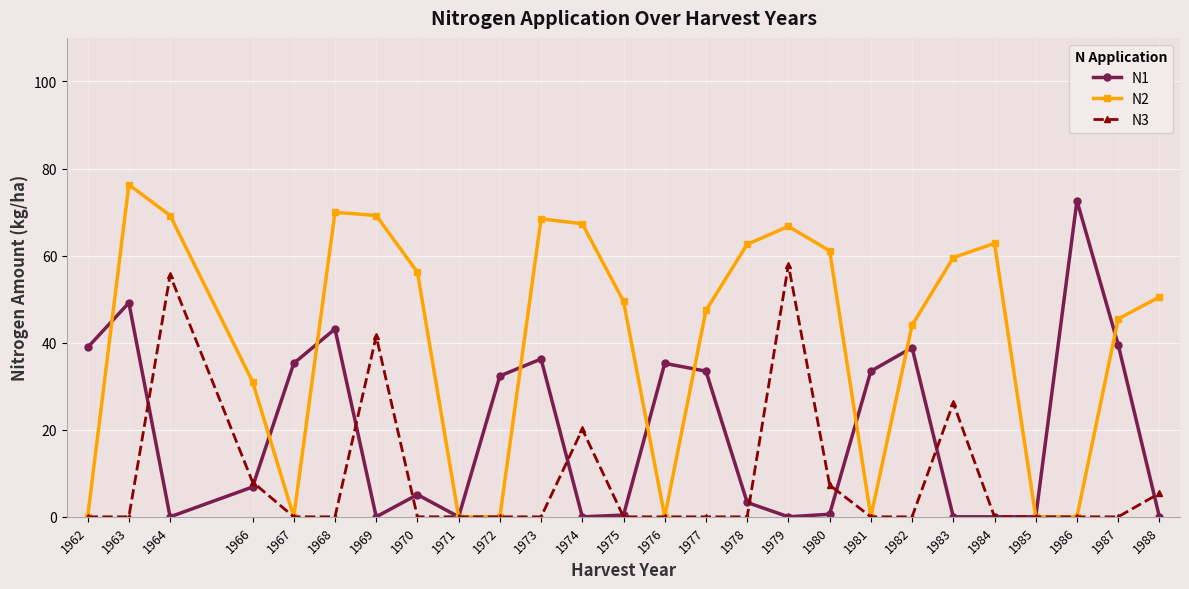

List the series in order of their peak value, lowest first.

N3, N1, N2